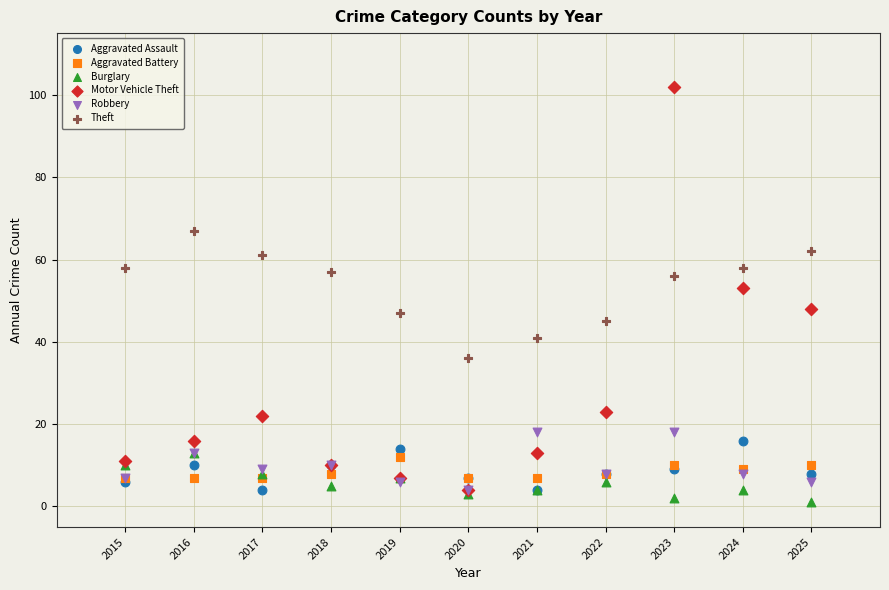

Which series has the widest spread of Y values?

Motor Vehicle Theft